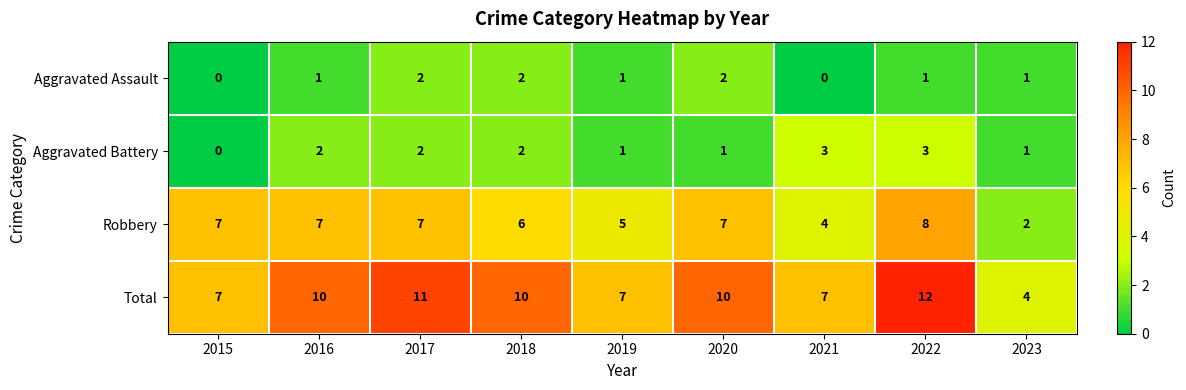

Count the Robbery values in the range 5 to 7.

6